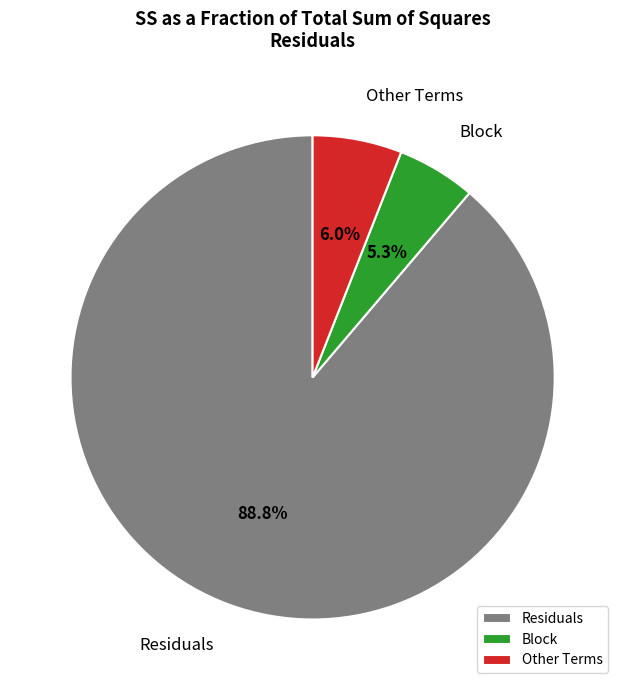

To the nearest percent, what percentage of the pie is Block?

5%